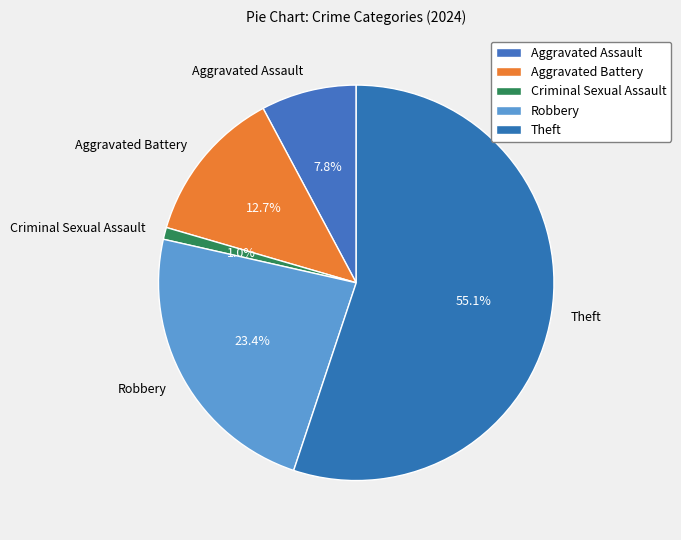

Rank the categories by value from highest to lowest.

Theft, Robbery, Aggravated Battery, Aggravated Assault, Criminal Sexual Assault